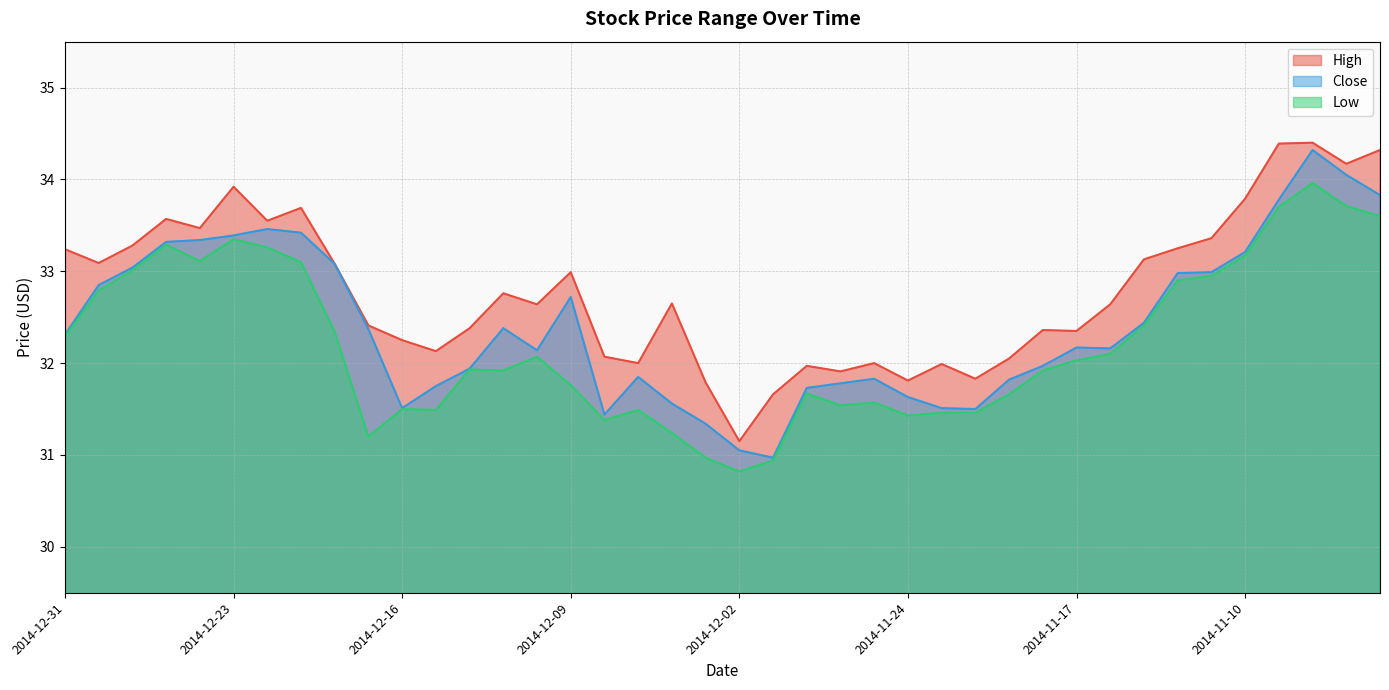

What are all the series names shown in the legend?

High, Close, Low